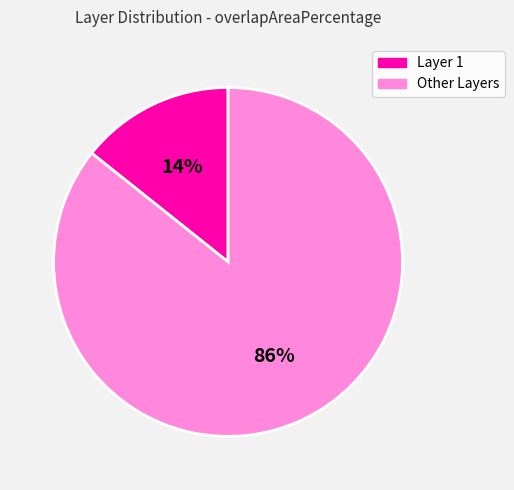

How many segments does this pie chart have?

2